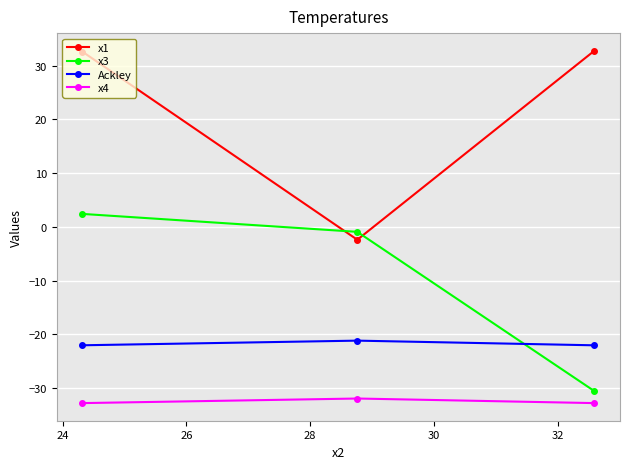

What is the smallest value displayed?

-32.8